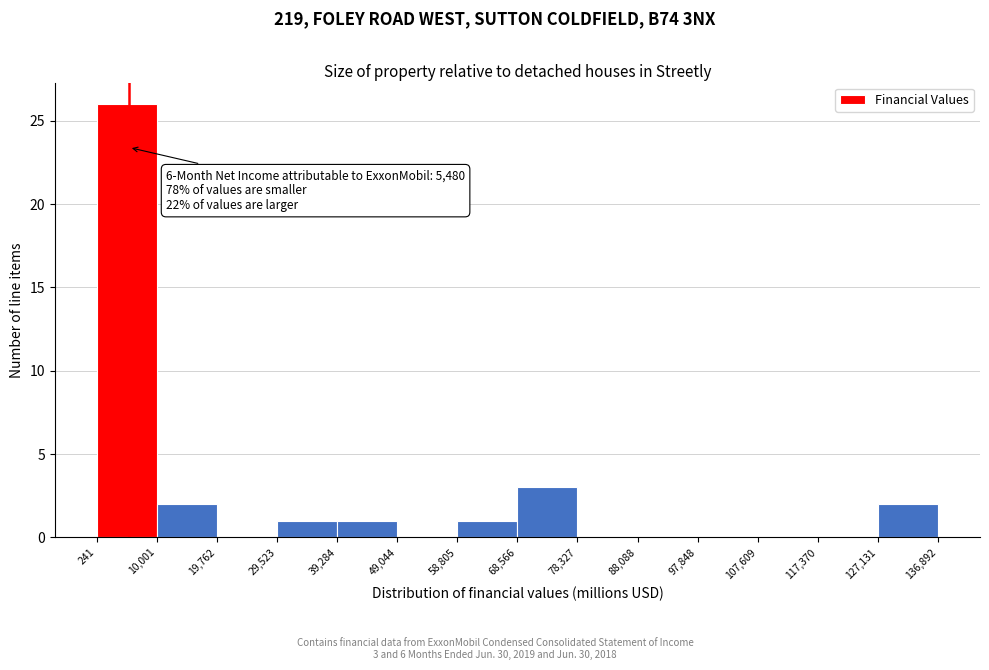

Over which range of the x-axis is the bar tallest?

241 to 10,001